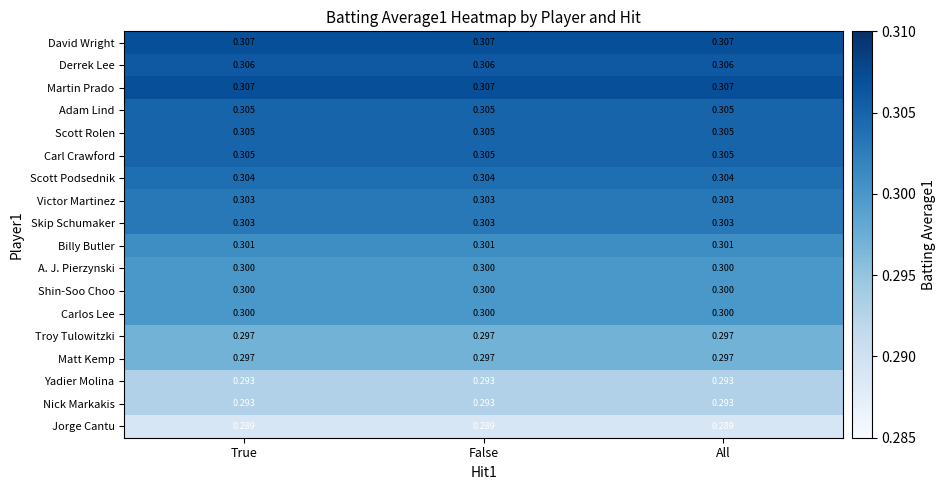

Rank the series at All from highest to lowest value.

David Wright, Martin Prado, Derrek Lee, Adam Lind, Scott Rolen, Carl Crawford, Scott Podsednik, Victor Martinez, Skip Schumaker, Billy Butler, A. J. Pierzynski, Shin-Soo Choo, Carlos Lee, Troy Tulowitzki, Matt Kemp, Yadier Molina, Nick Markakis, Jorge Cantu